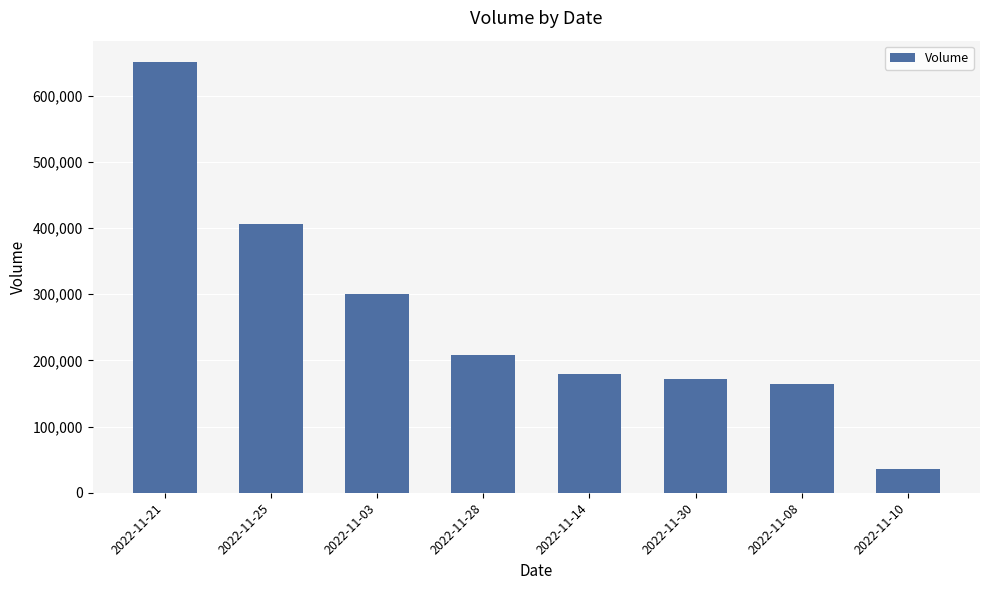

Approximately how many times larger is the value at 2022-11-08 compared to 2022-11-10?

4.6